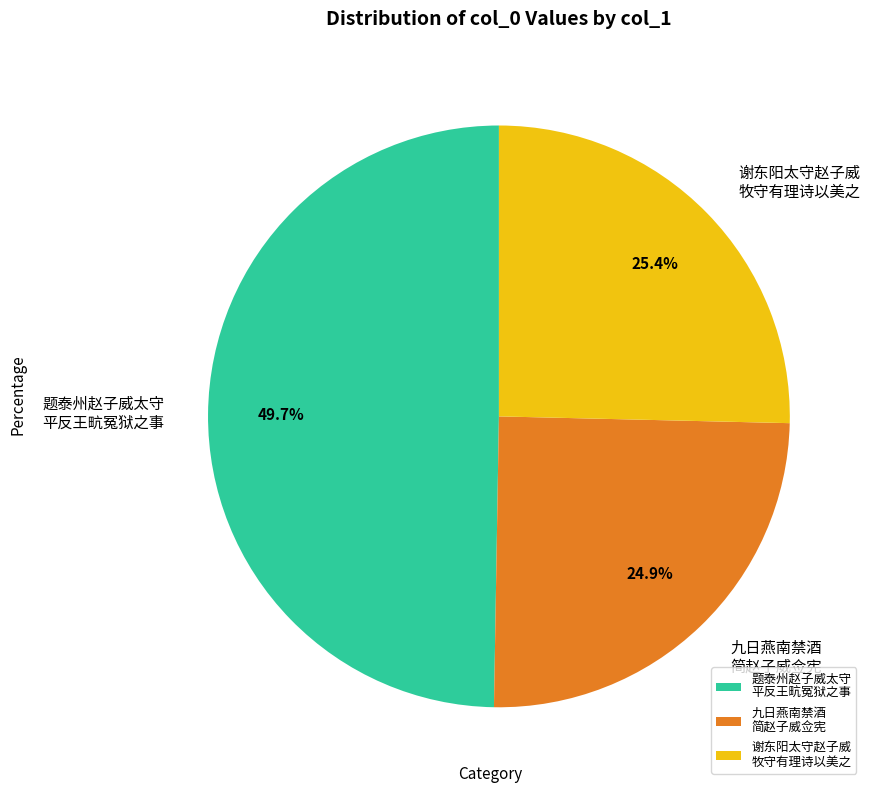

What is the ratio of the value at 九日燕南禁酒 简赵子威佥宪 to the value at 题泰州赵子威太守 平反王㽘冤狱之事?

0.5